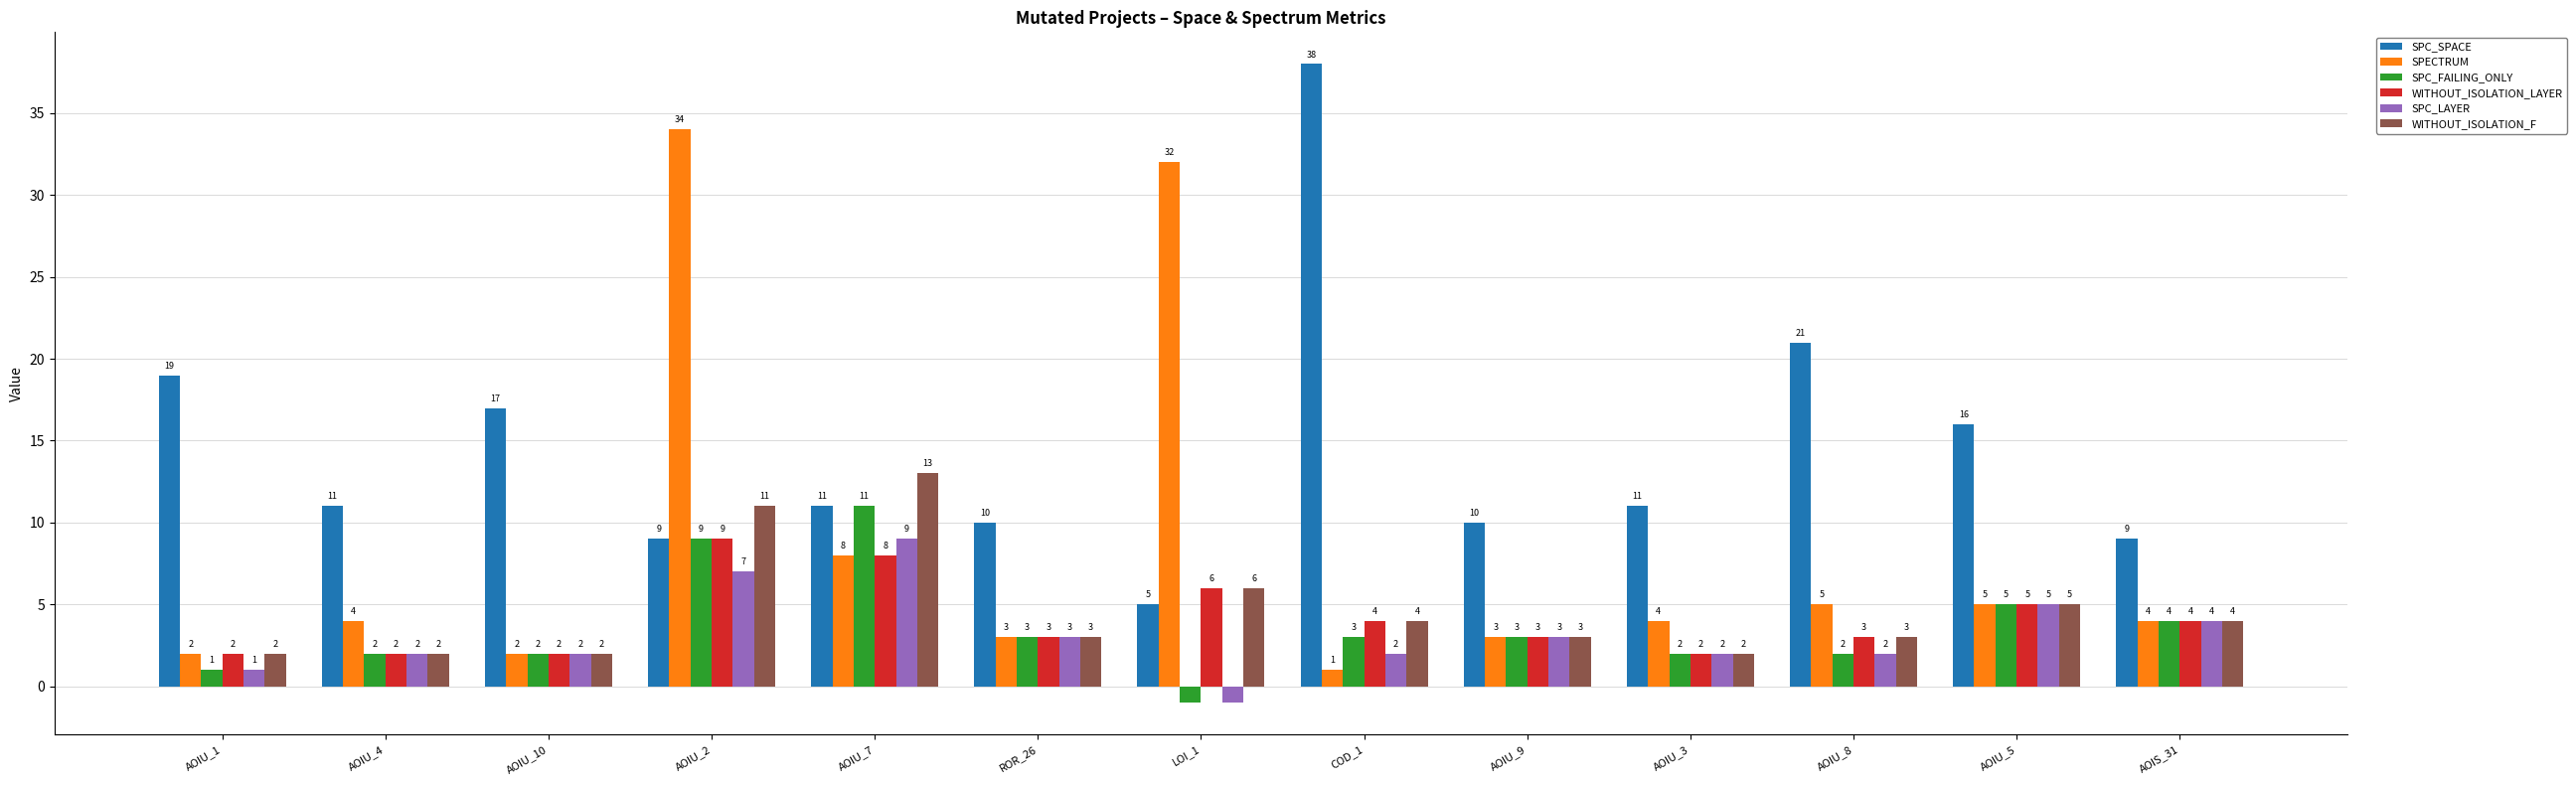

How many distinct data groups are displayed?

6